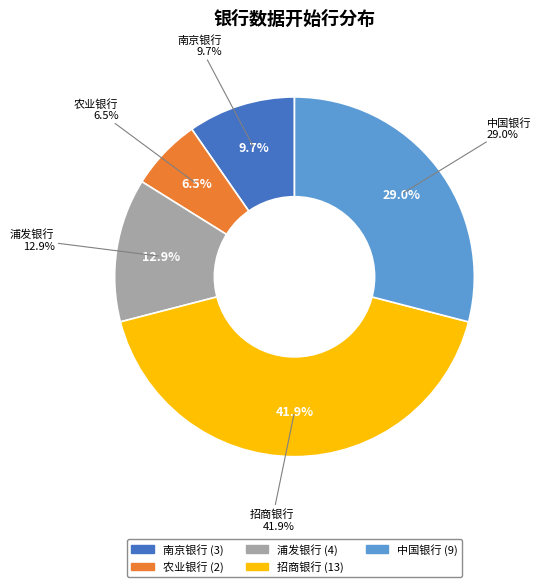

Is the sum of 南京银行 and 招商银行 greater than half?

Yes